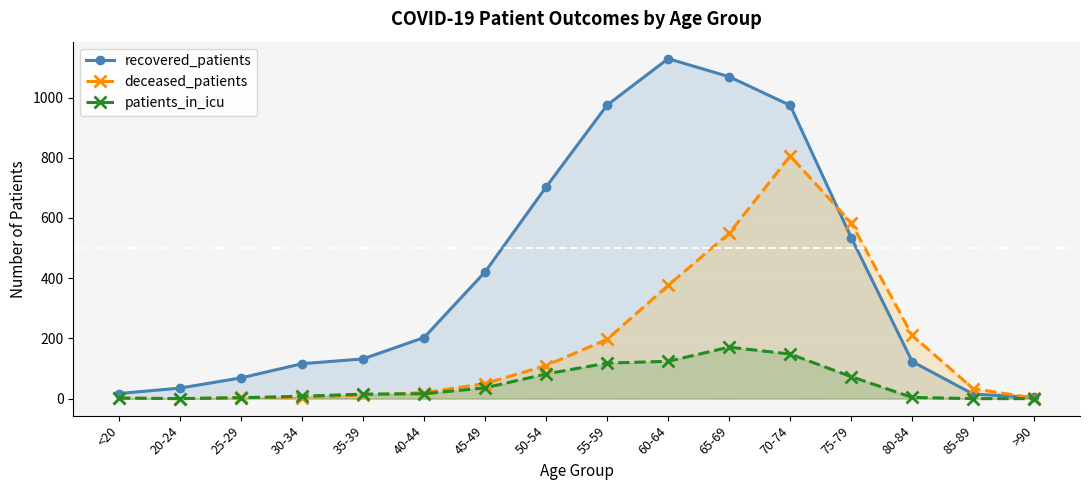

Is the value of patients_in_icu at 55-59 greater than the value of recovered_patients at 75-79?

No